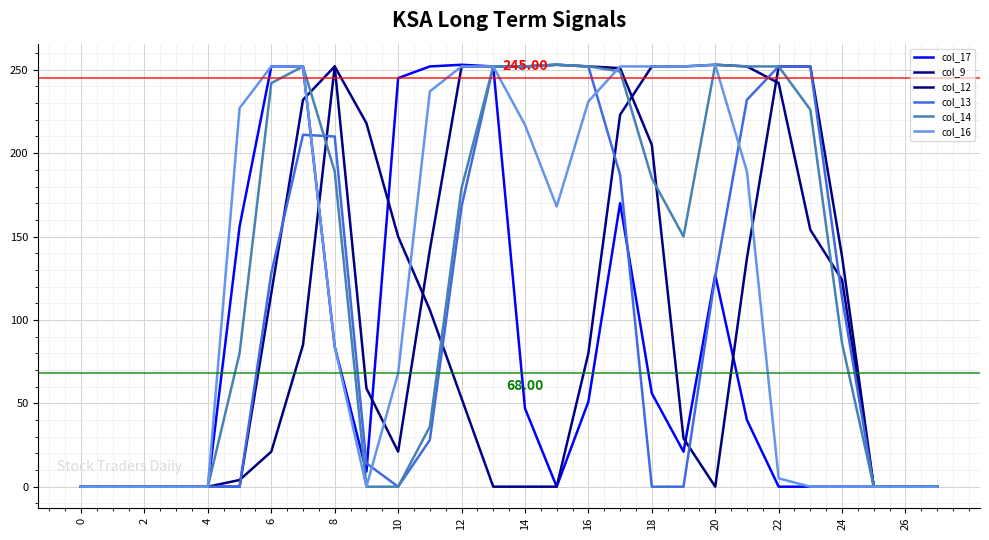

How many lines are shown in the chart?

6